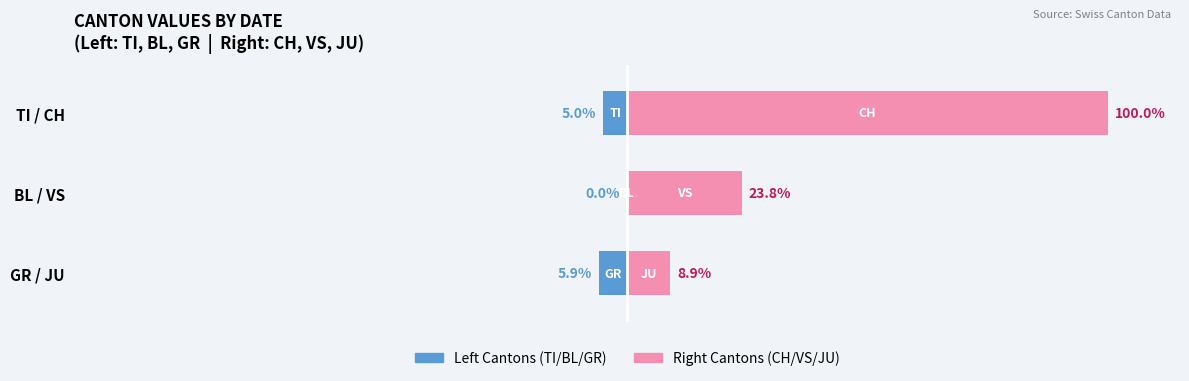

Rank the series at BL / VS from highest to lowest value.

Right Canton (CH/VS/JU), Left Canton (TI/BL/GR)